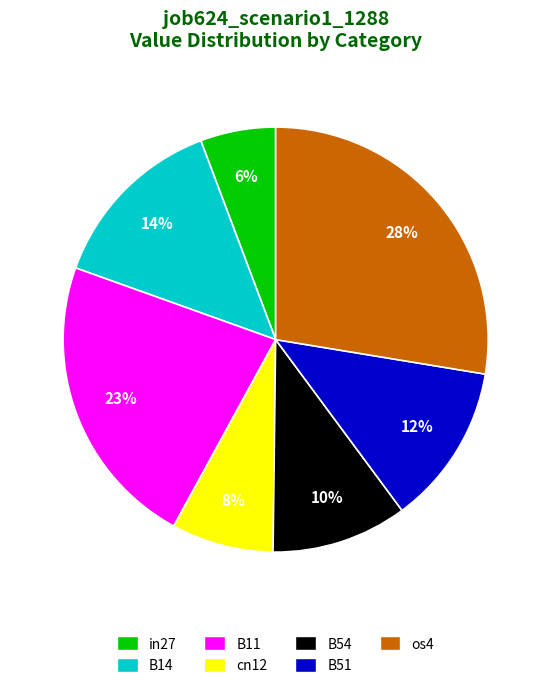

Between B51 and B11, which is larger?

B11